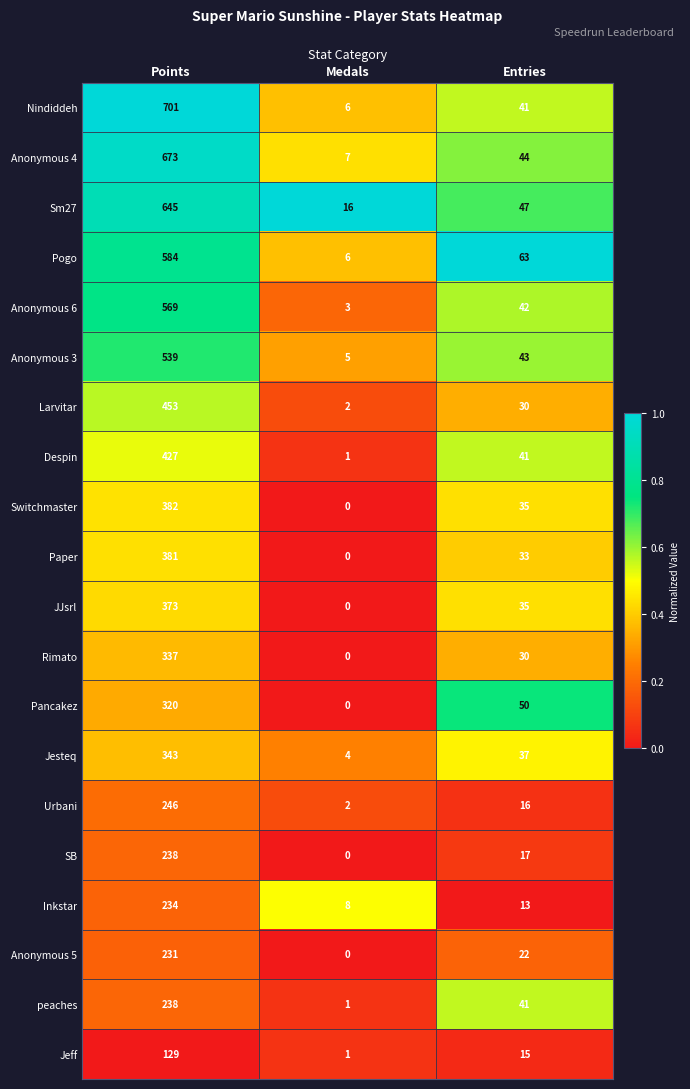

The value of Anonymous 5 at Entries is 5. True or false?

False